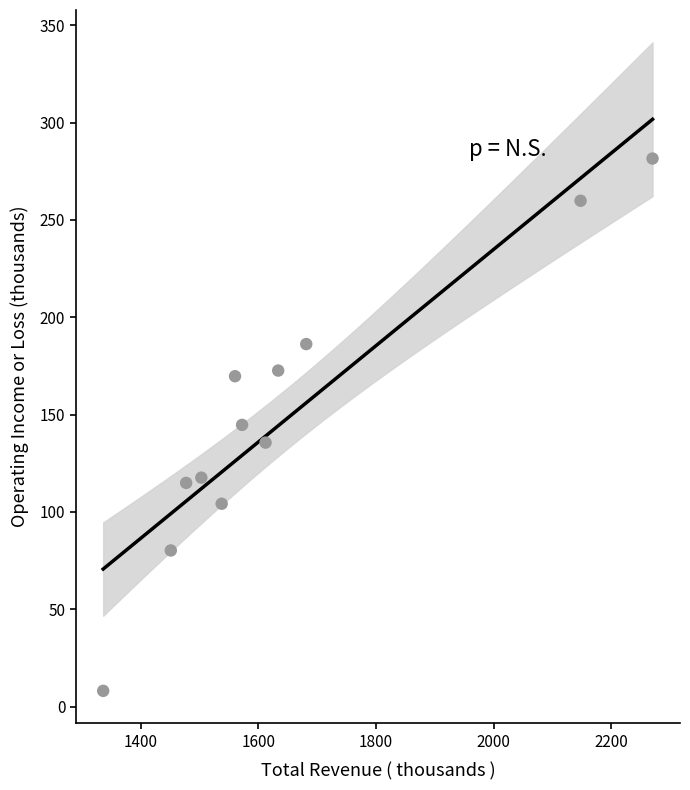

What is the range of X values (max minus min)?

934.2